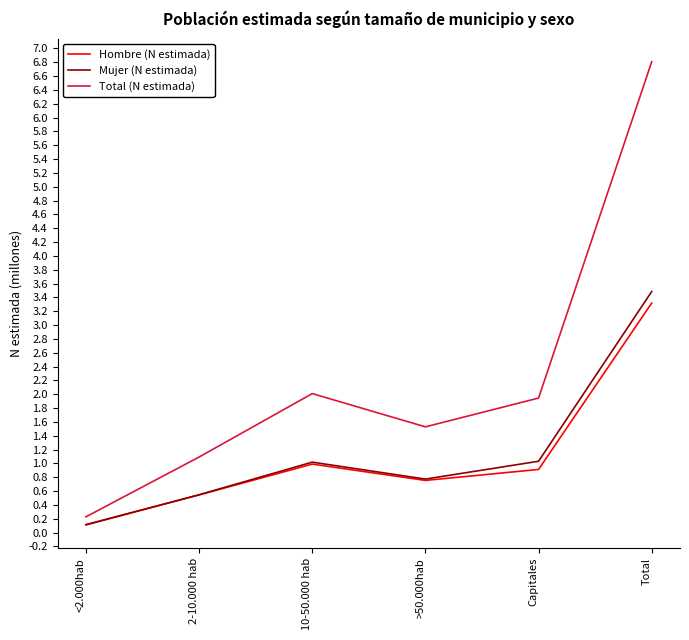

Does the chart have visible grid lines?

No